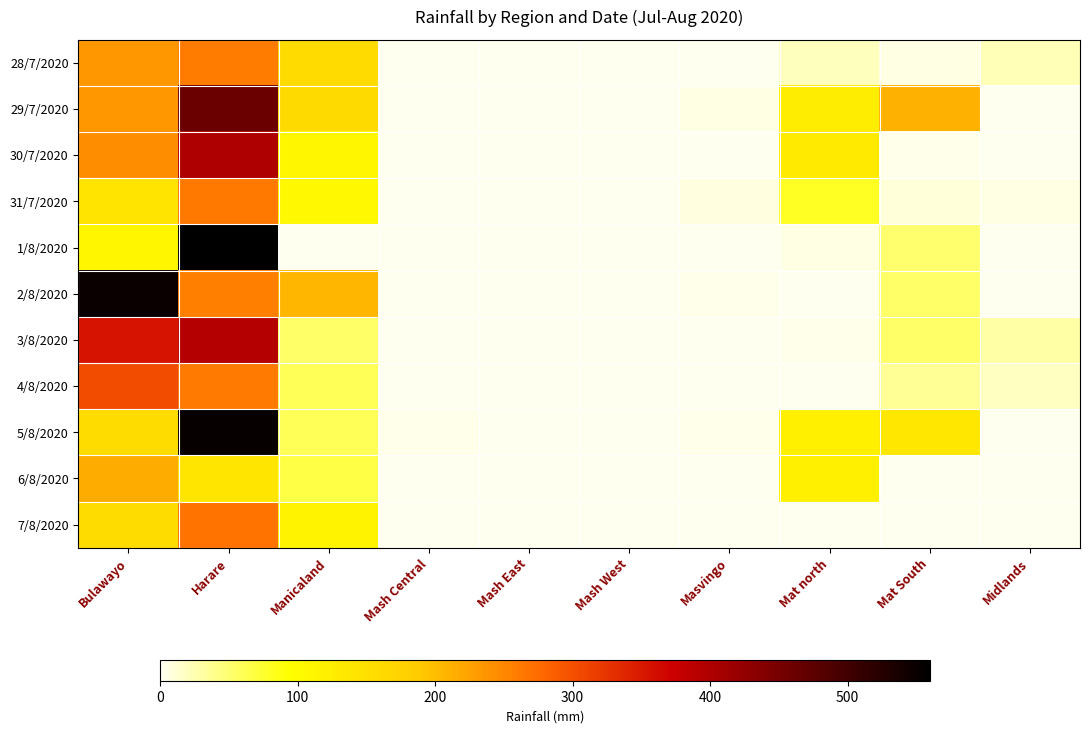

How many data points does each series have?

10